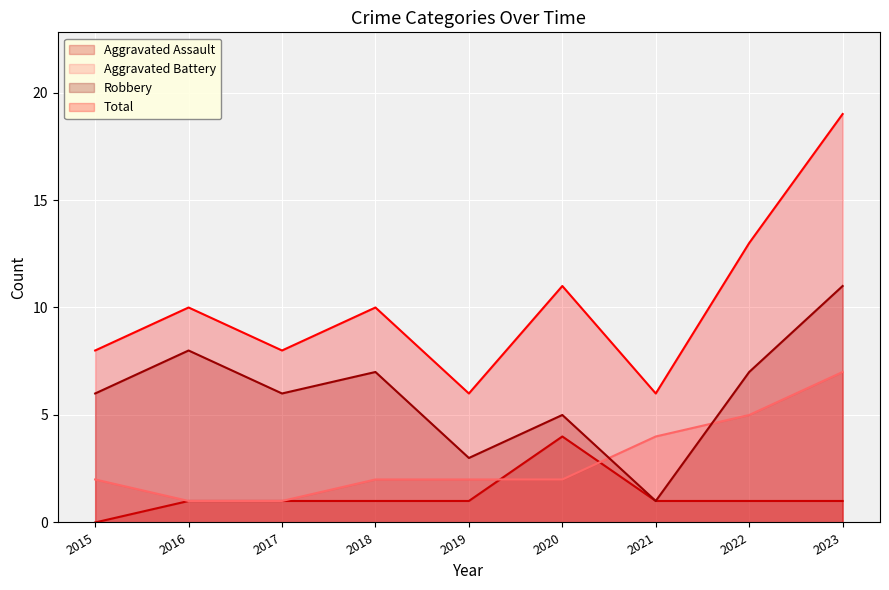

Rank the series at 2016 from lowest to highest value.

Aggravated Assault, Aggravated Battery, Robbery, Total